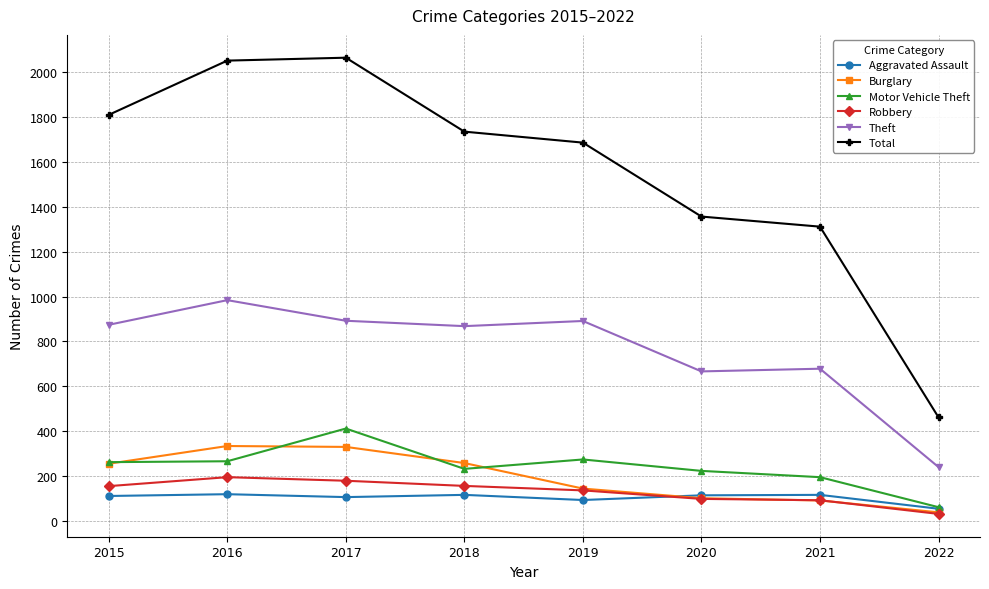

Where is Total nearest to the value 1263?

2021